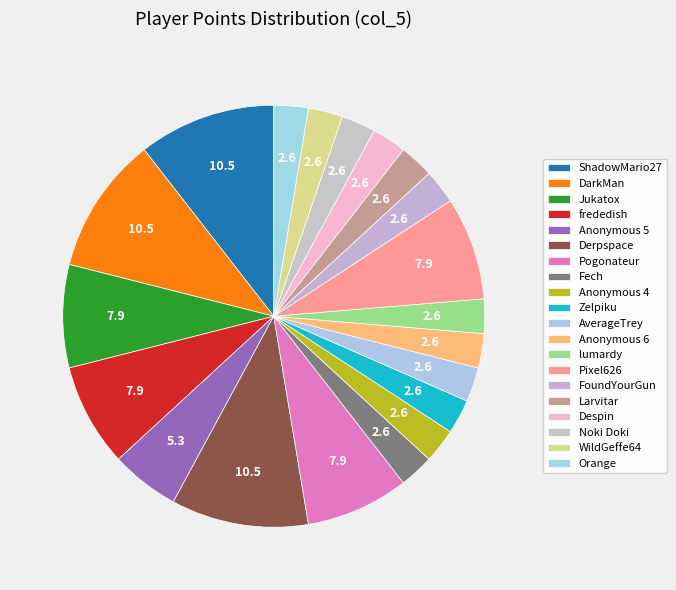

How many segments does this pie chart have?

20